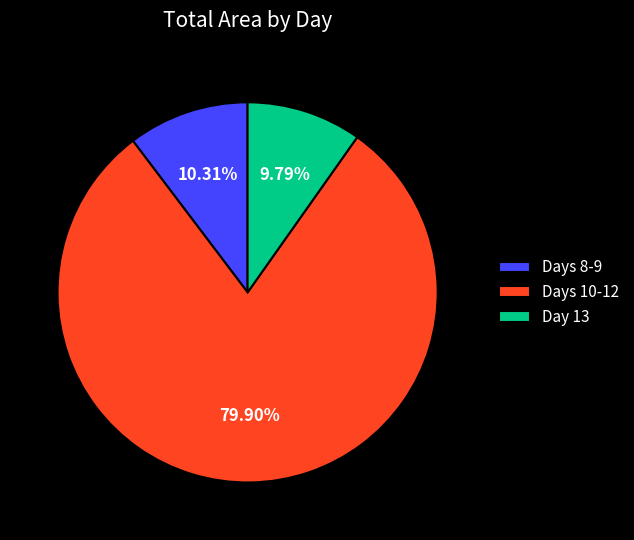

Combined, do Days 8-9 and Days 10-12 account for over 50%?

Yes